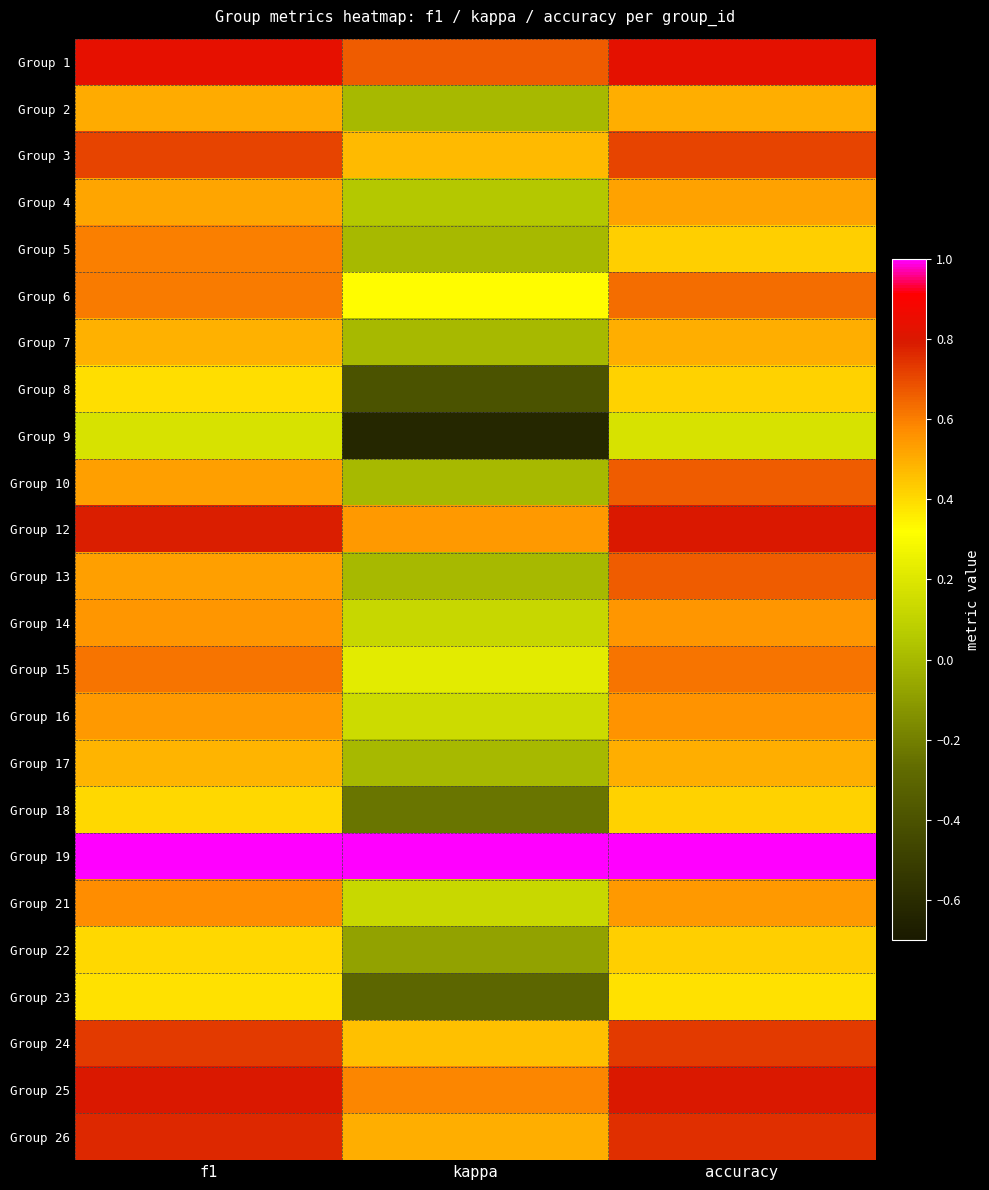

What is the smallest value displayed?

-0.6